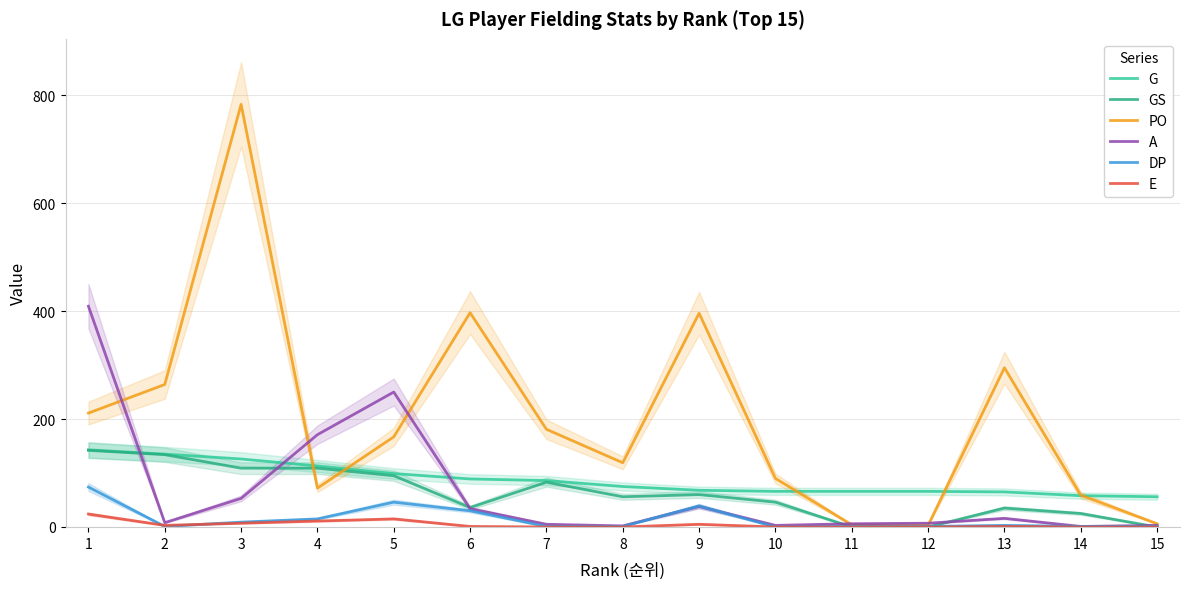

What is the greatest value displayed?

783